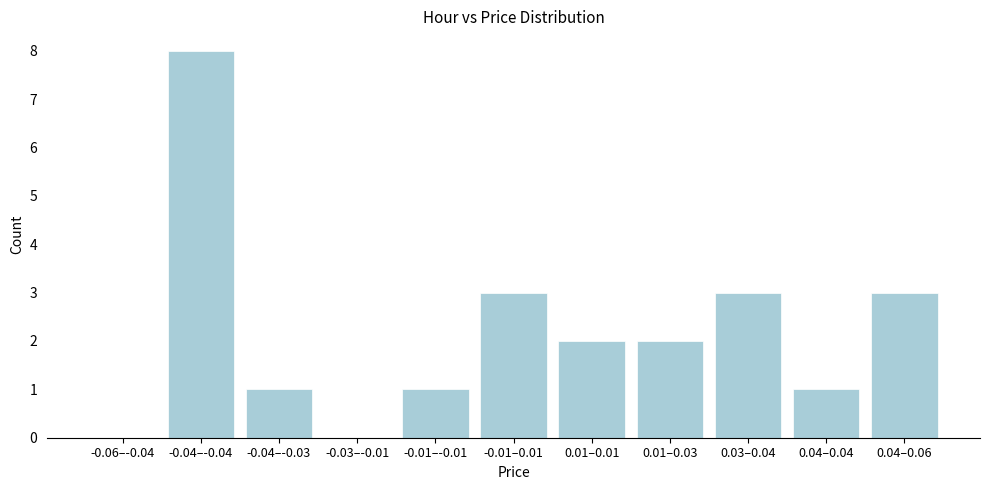

Reading right to left, what are all the values shown in this chart?

0.04–0.06=3	0.04–0.04=1	0.03–0.04=3	0.01–0.03=2	0.01–0.01=2	-0.01–0.01=3	-0.01–-0.01=1	-0.03–-0.01=0	-0.04–-0.03=1	-0.04–-0.04=8	-0.06–-0.04=0